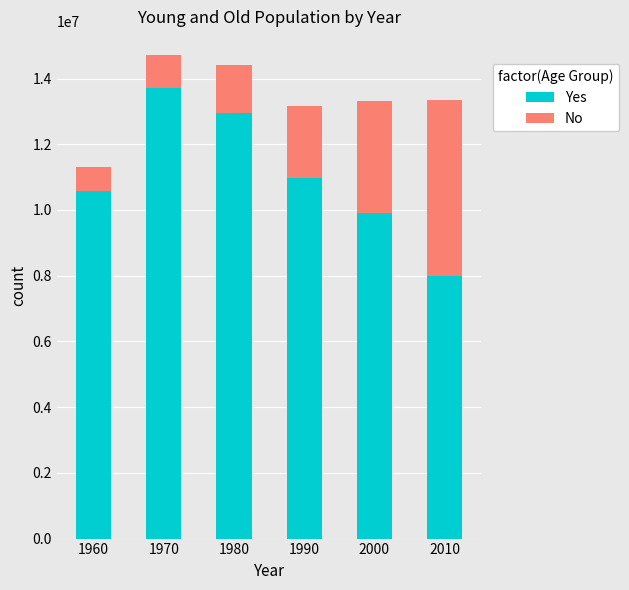

List the labels in order of Yes value, largest first.

1970, 1980, 1990, 1960, 2000, 2010